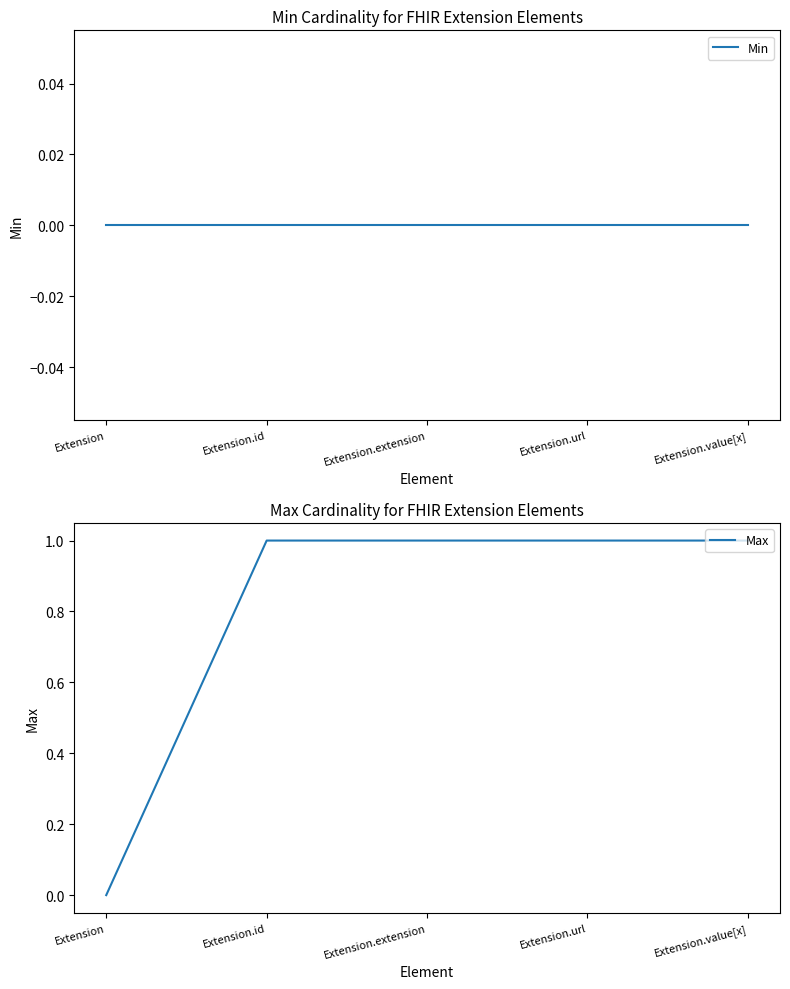

Reading left to right, list all the values displayed in this chart.

Min: 0	0	0	0	0
Max: 0	1	1	1	1